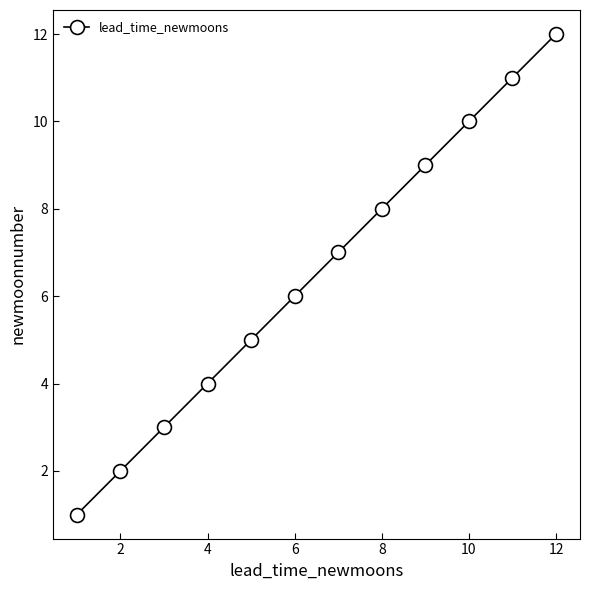

What is the value of the 8th point from the left?

8